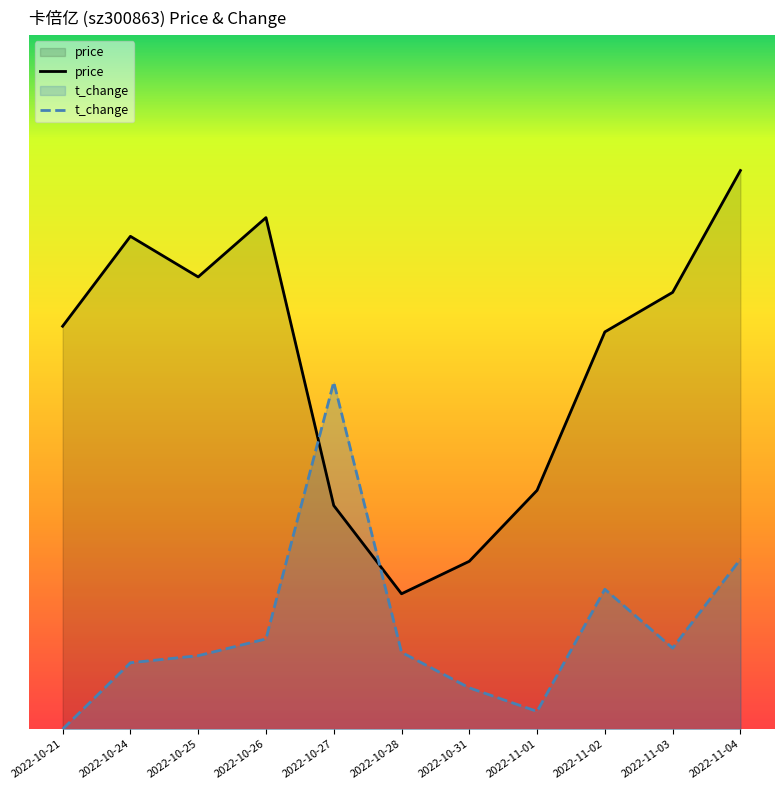

Which has a higher value, 2022-10-26 or 2022-10-24?

2022-10-26